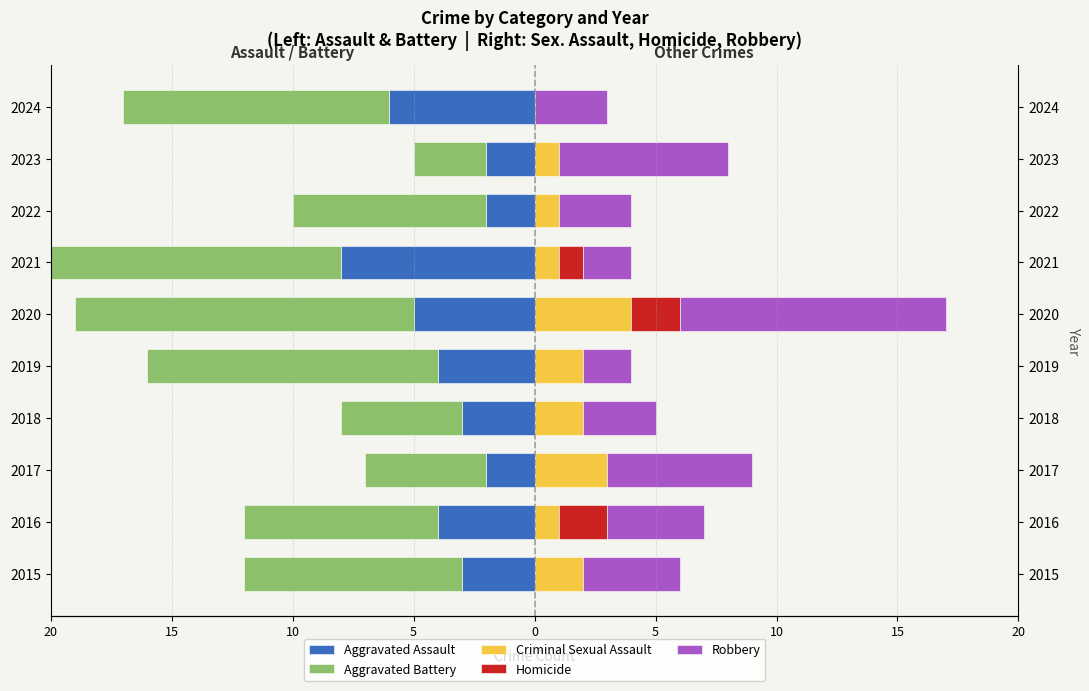

Between 2016 and 2017, which series saw the biggest shift?

Aggravated Battery